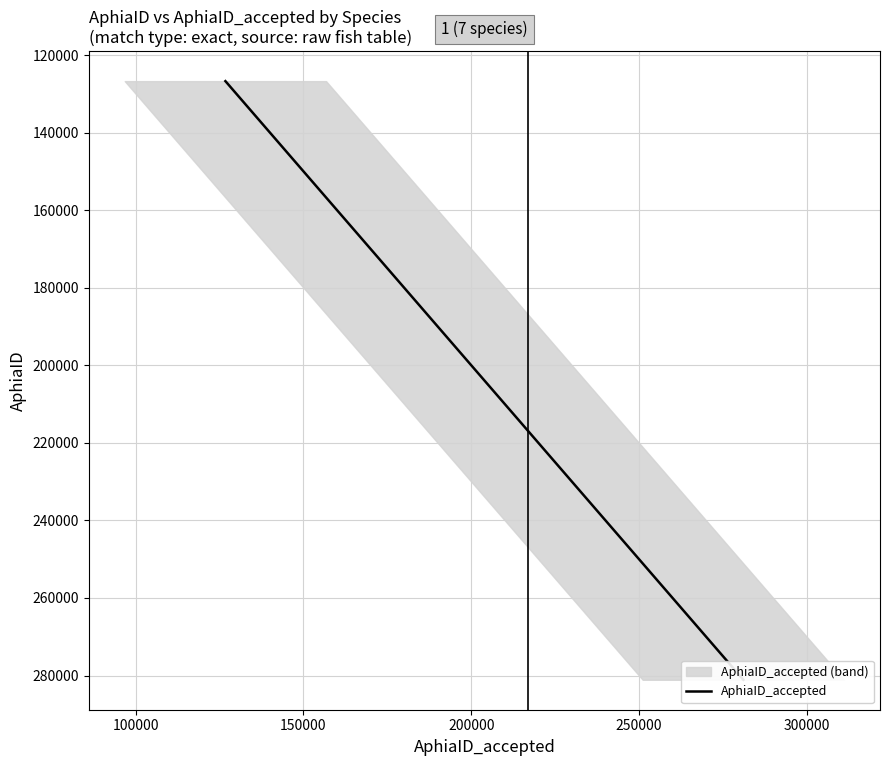

What is the average value?

217060